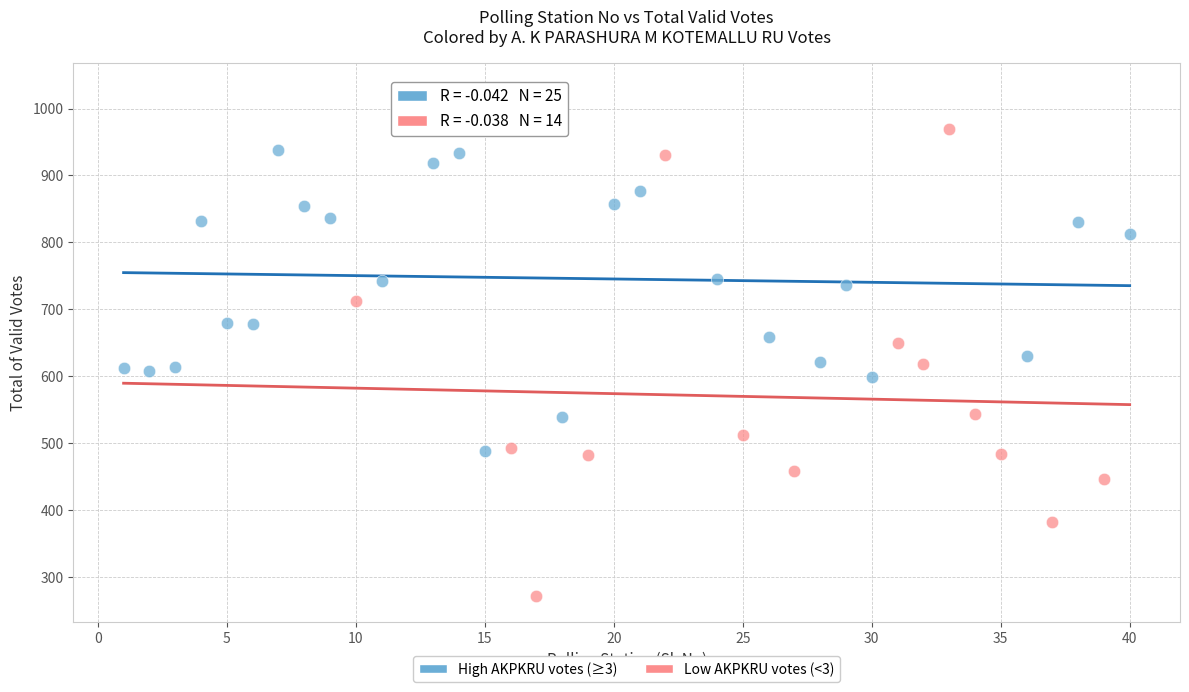

Which series reaches the minimum Y coordinate?

Low AKPKRU votes (<3)